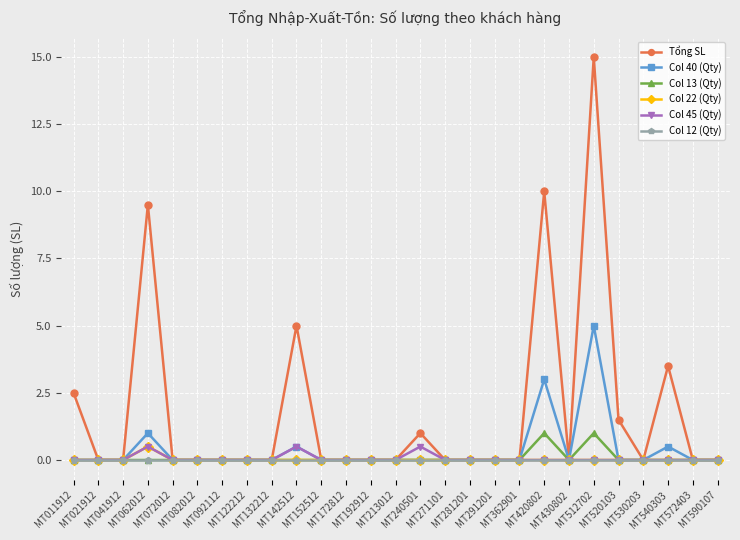

How many categories are shown in the chart?

27